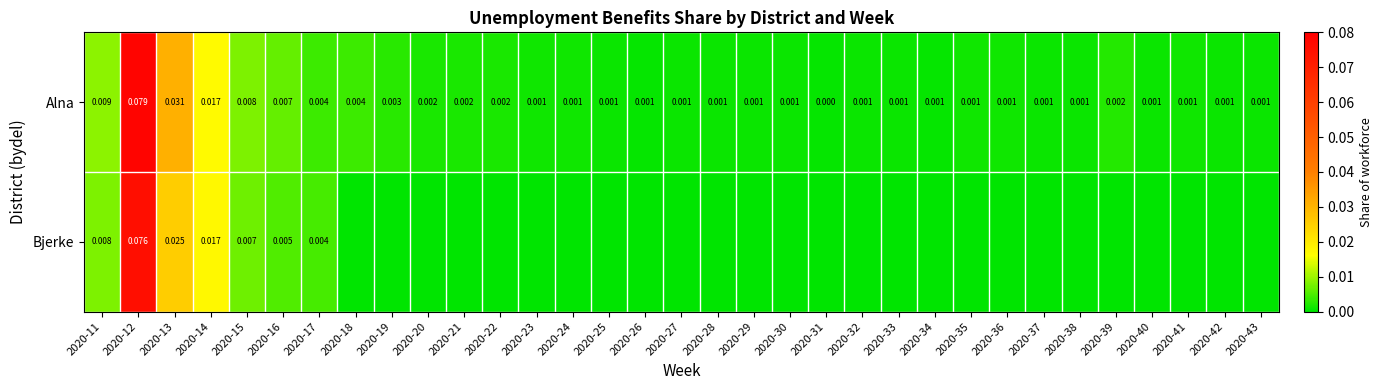

How many values in the Alna series exceed 0?

32